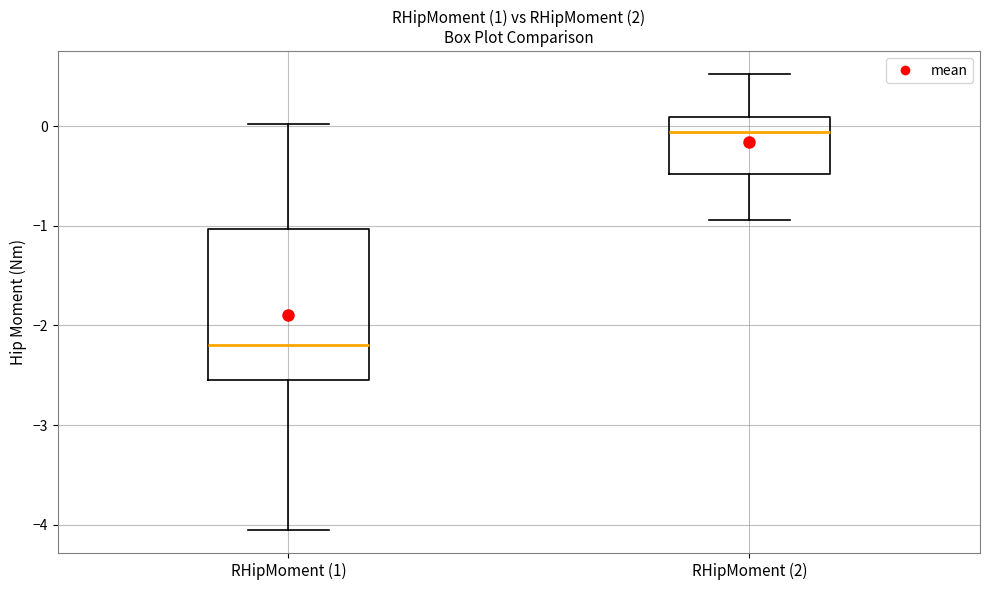

Where is the lower edge of the box for RHipMoment (2) on the y-axis? The values are not printed on the chart, so give them approximately, as read against the axis.

-0.5